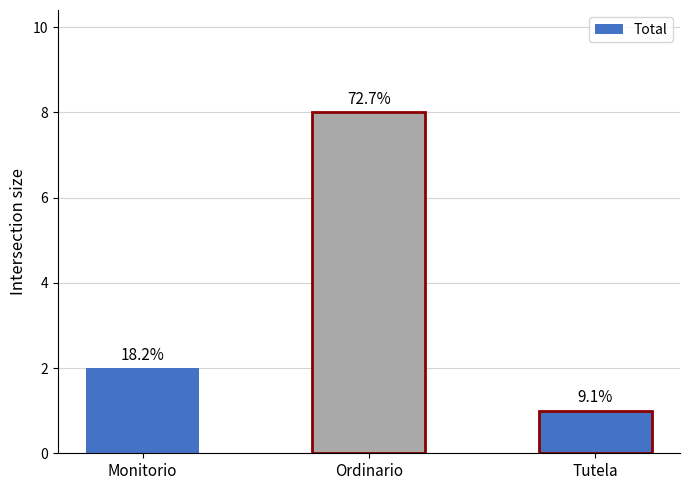

How many bars are there in total?

3